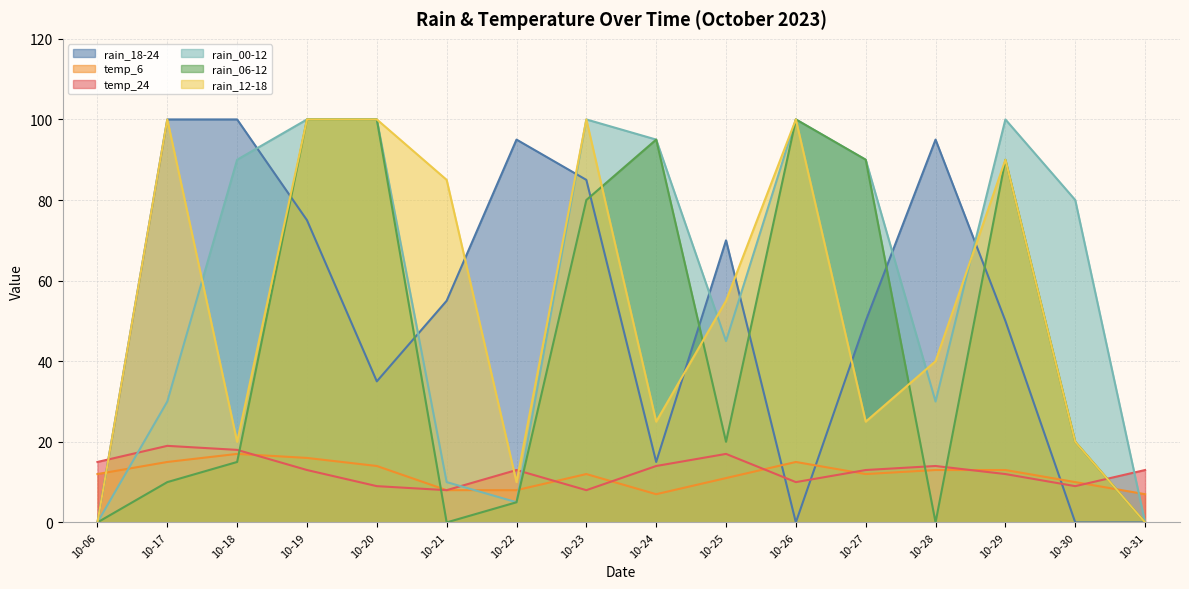

Between 10-20 and 10-21, which series saw the biggest shift?

rain_06-12